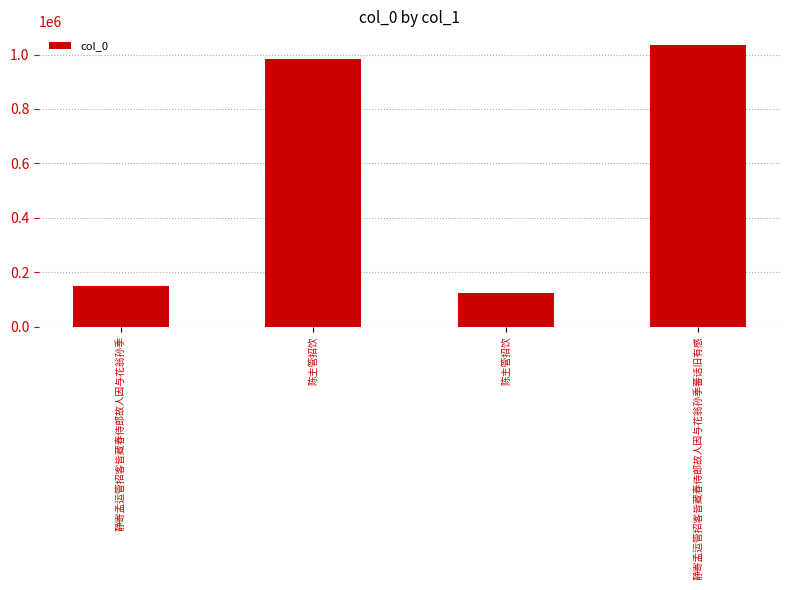

What is the maximum value shown in the chart?

1033866